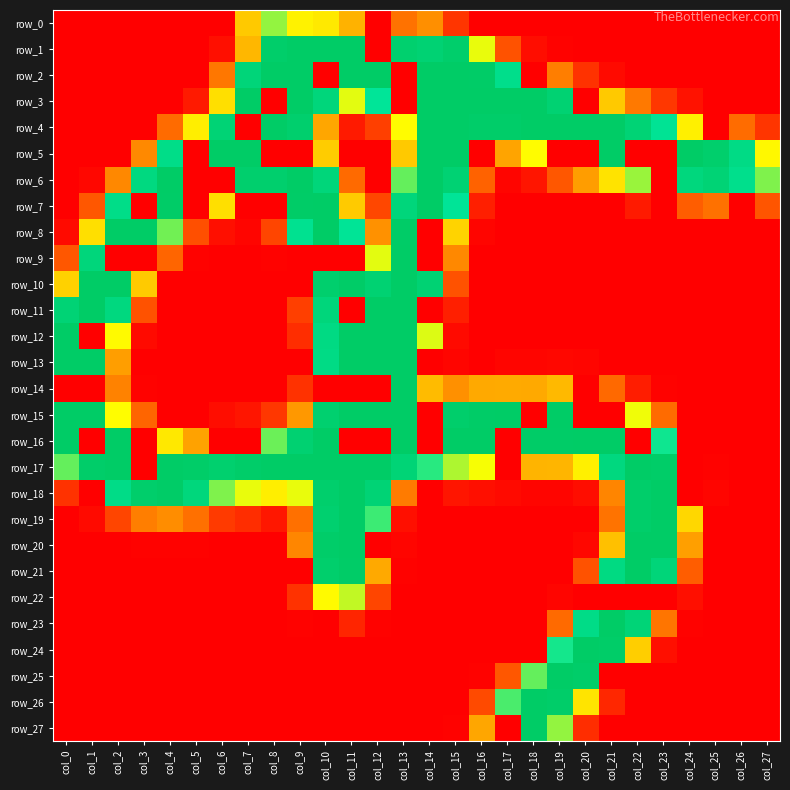

At which category does the chart reach its minimum across all series?

col_0